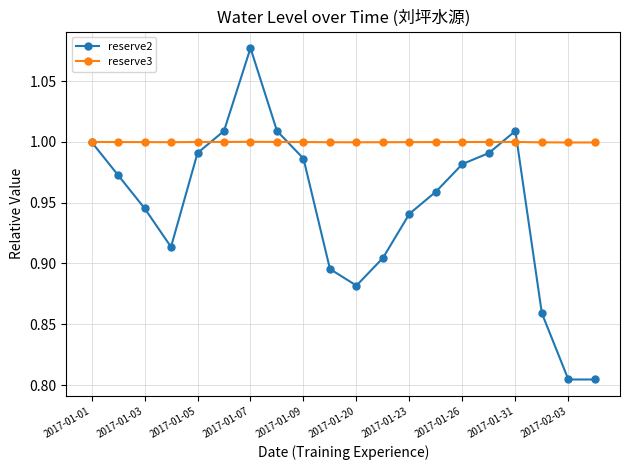

Which series has the largest total across all categories?

reserve3